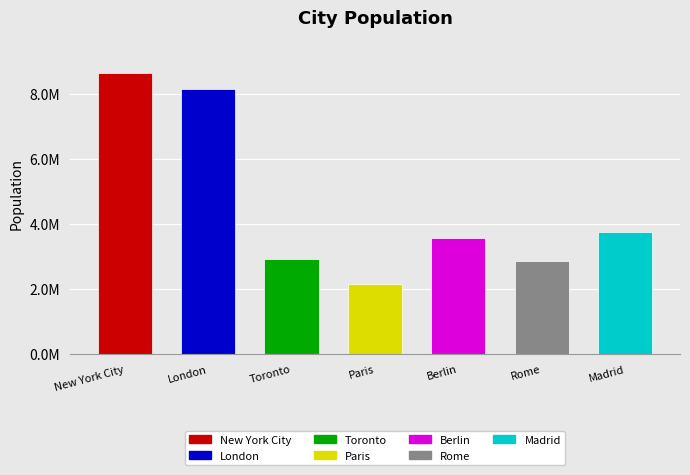

Are the bars horizontal?

No